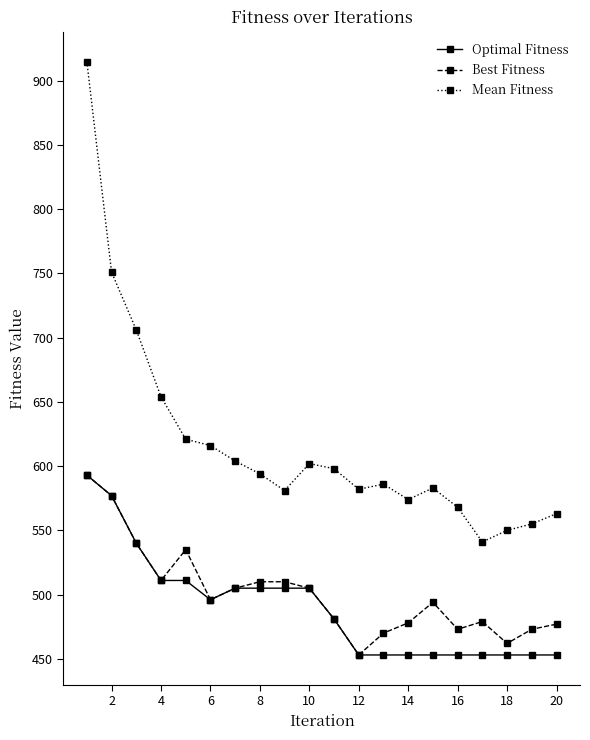

True or false: Optimal Fitness and Mean Fitness intersect in this chart.

False